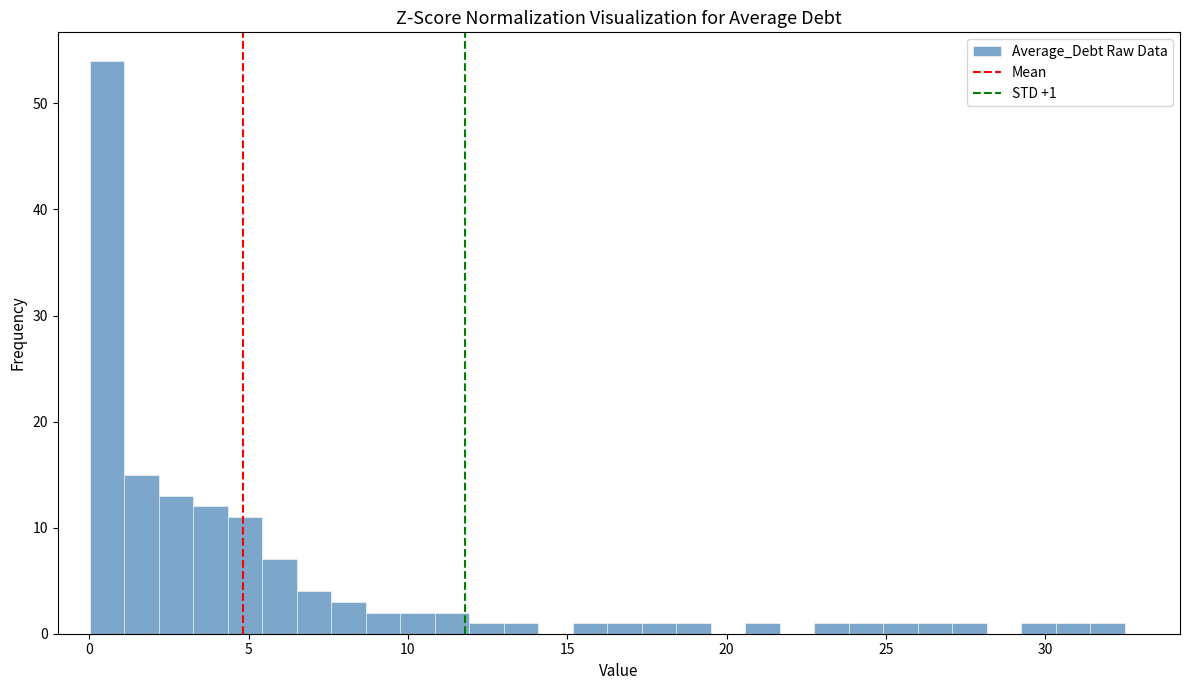

Read against the x-axis, roughly where is the centre of the tallest bar?

0.5